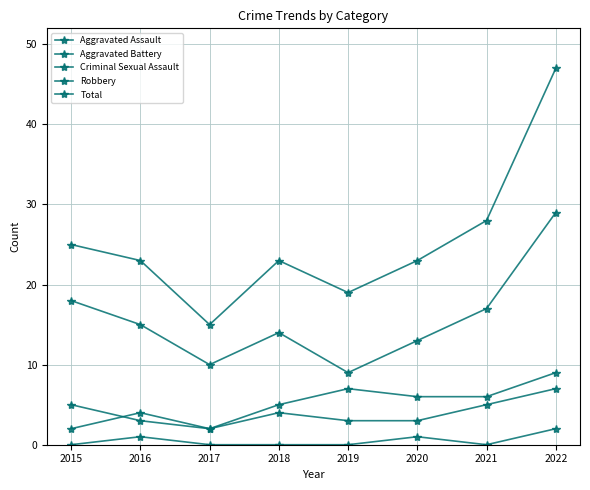

At which category is the sum across all series the highest?

2022